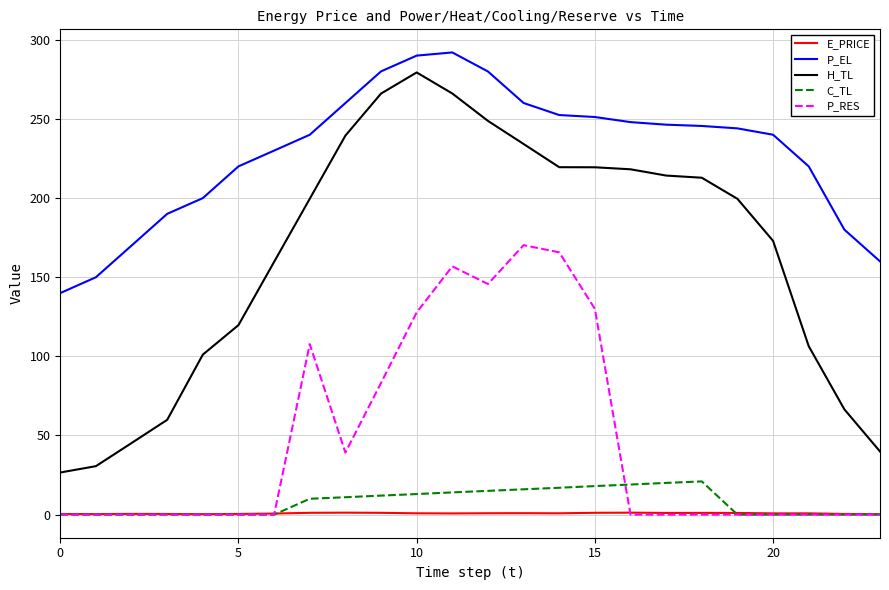

What is the highest value of the P_RES series?

170.2